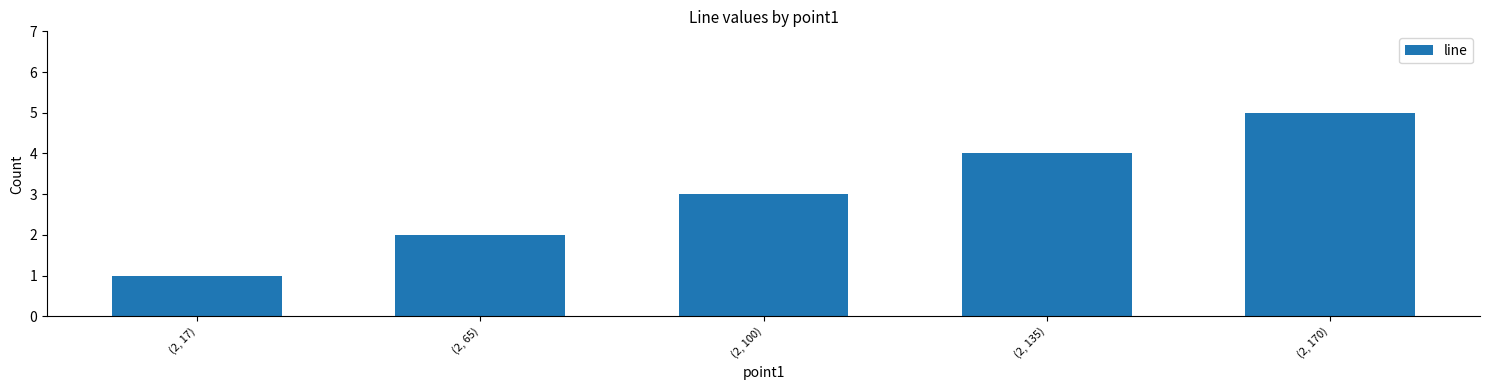

What is the greatest value displayed?

5